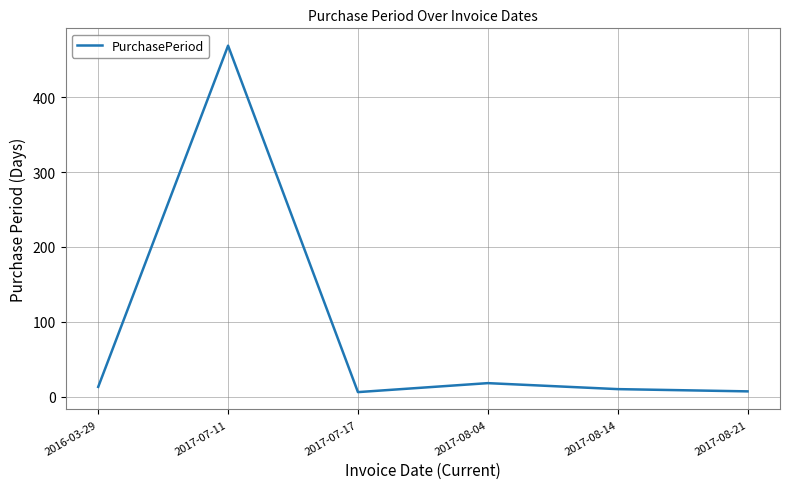

At which category does the chart reach its peak across all series?

2017-07-11